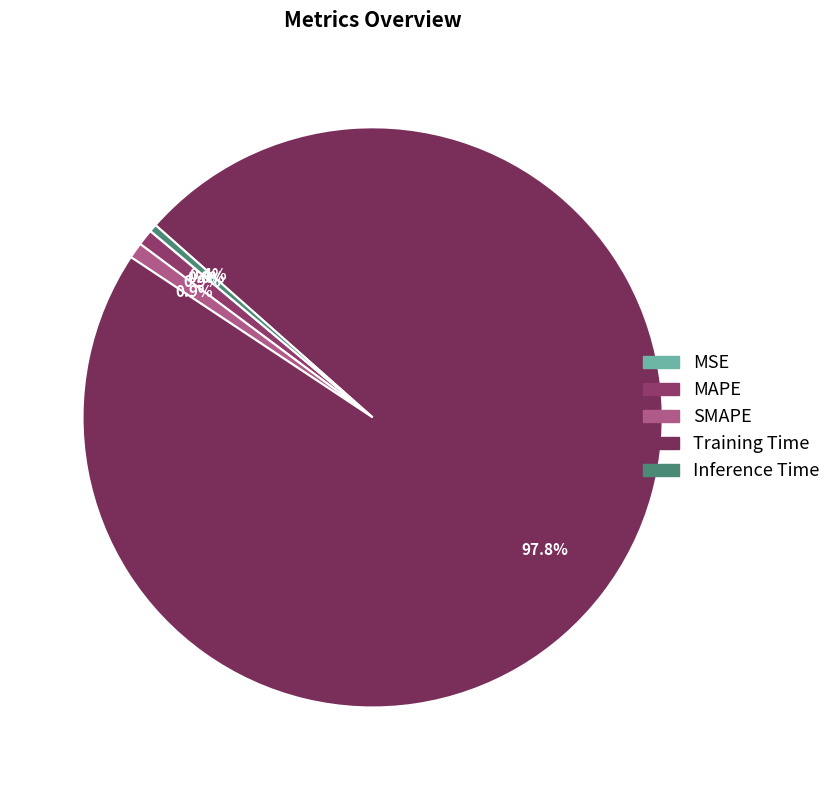

The MAPE slice represents 11% of the pie. True or false?

False